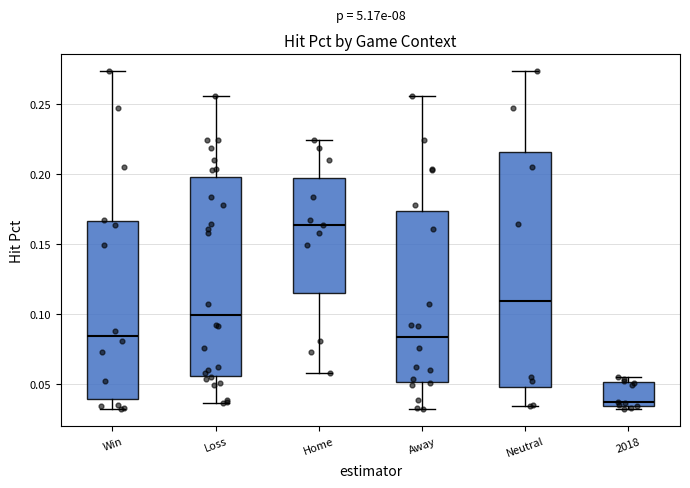

Which box's median line is the lowest?

2018